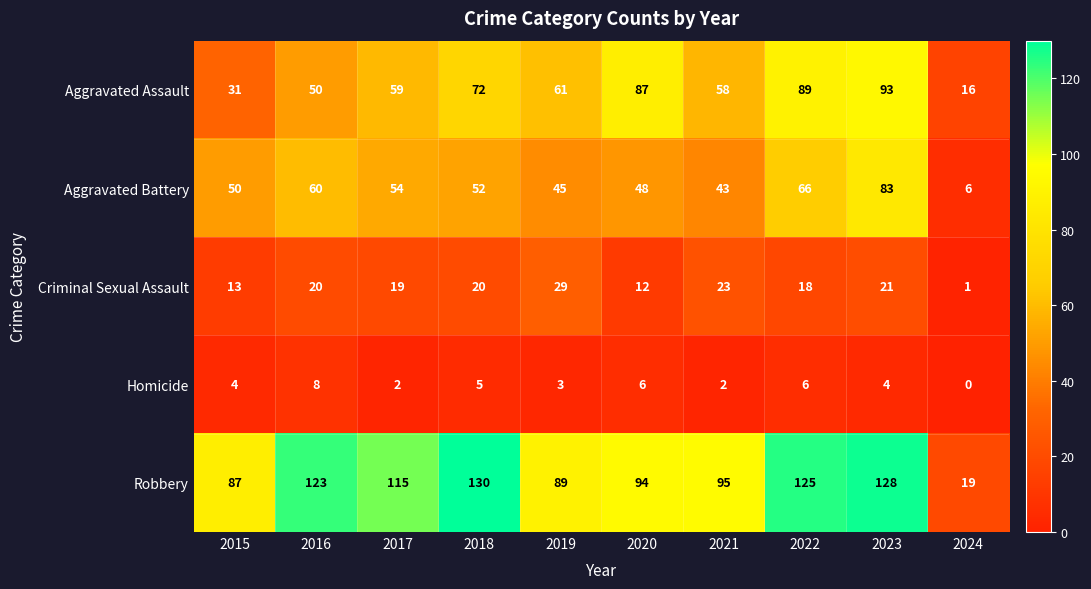

Which series has the largest range (max minus min)?

Robbery